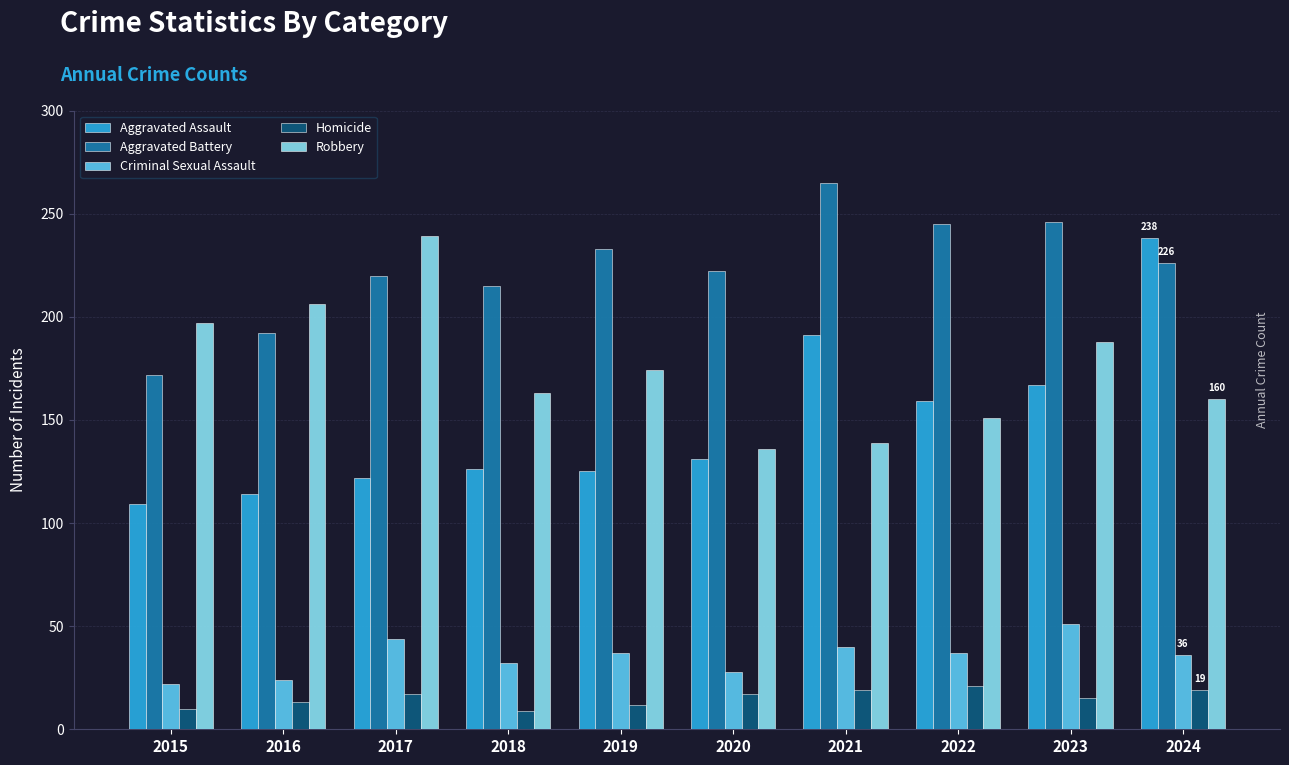

What value does the Robbery series have at 2017, to the nearest 10?

240